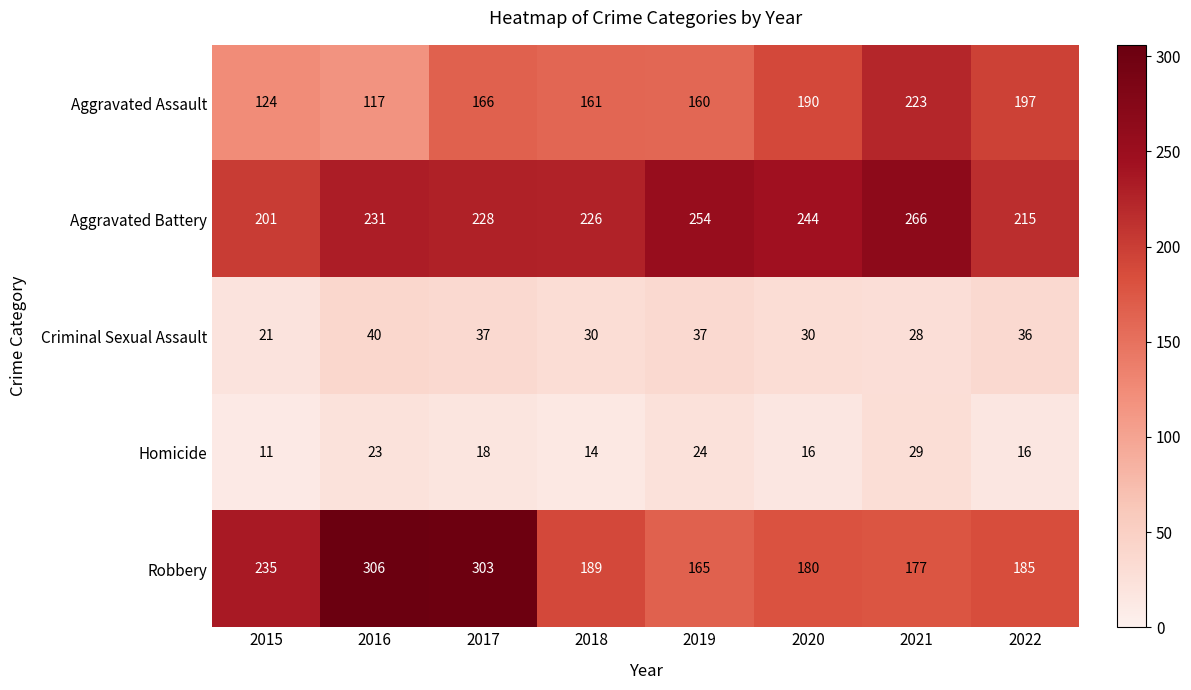

Where is Robbery nearest to the value 235?

2015